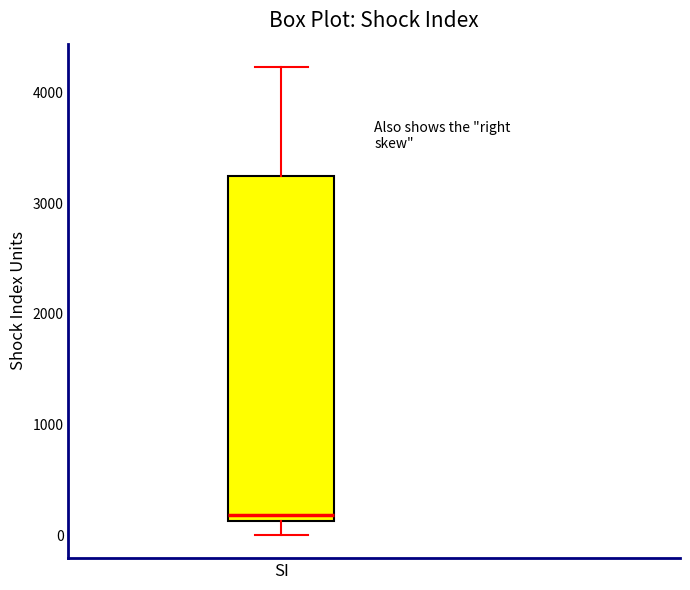

Where does the median line of the box for SI sit on the y-axis? The values are not printed on the chart, so give them approximately, as read against the axis.

200